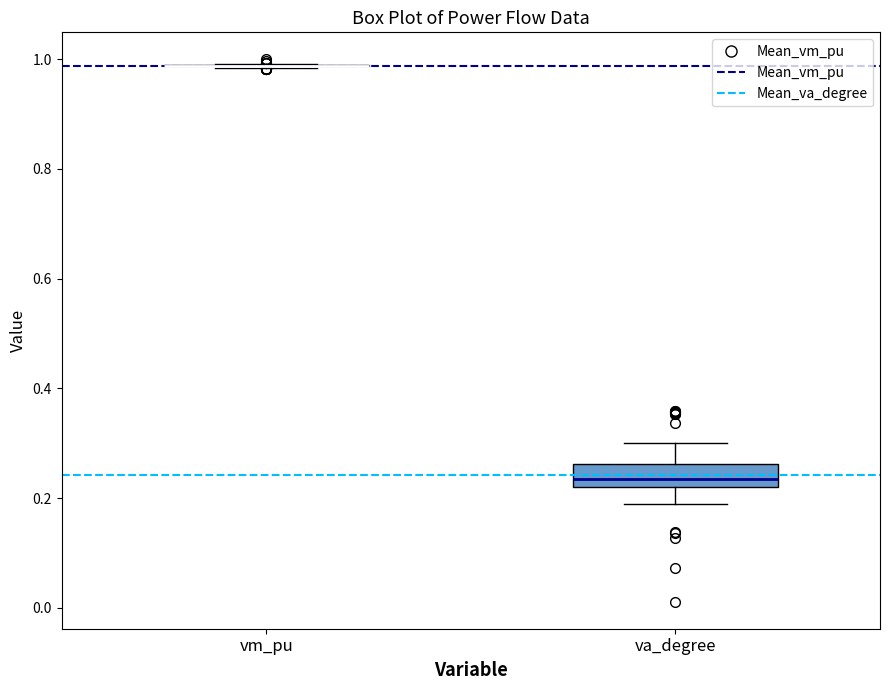

Comparing the boxes themselves (not the whiskers), which one is the tallest?

va_degree